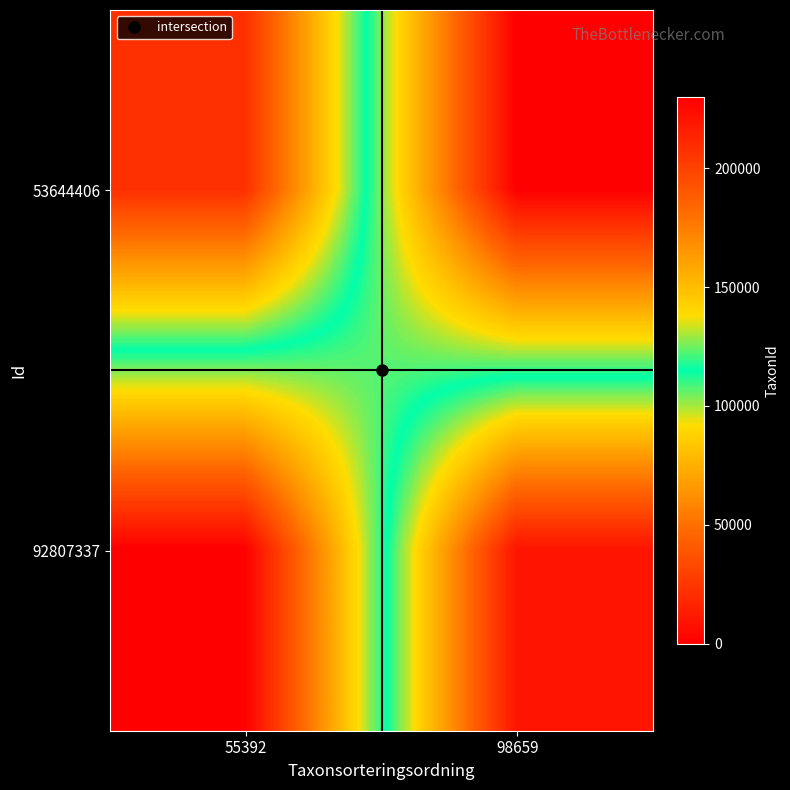

Rank the series by their average value, from highest to lowest.

92807337, 53644406